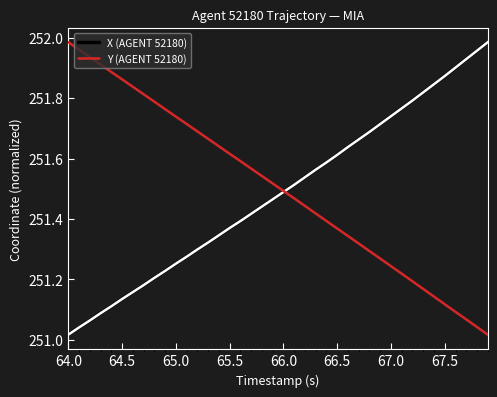

What are all the series names shown in the legend?

X (AGENT 52180), Y (AGENT 52180)